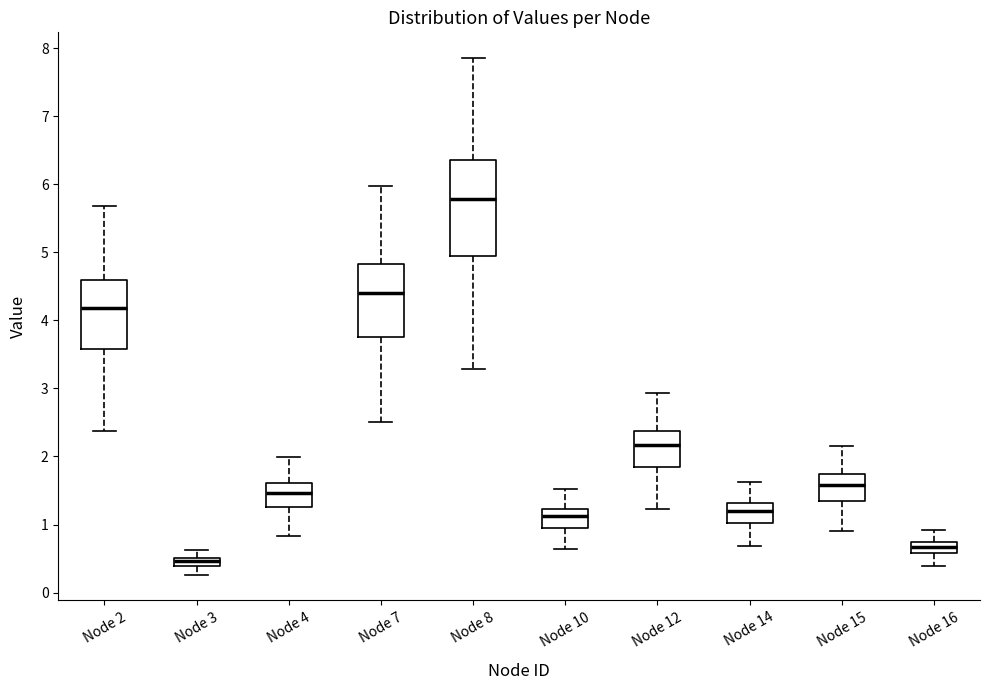

Which box's median line is the lowest?

Node 3